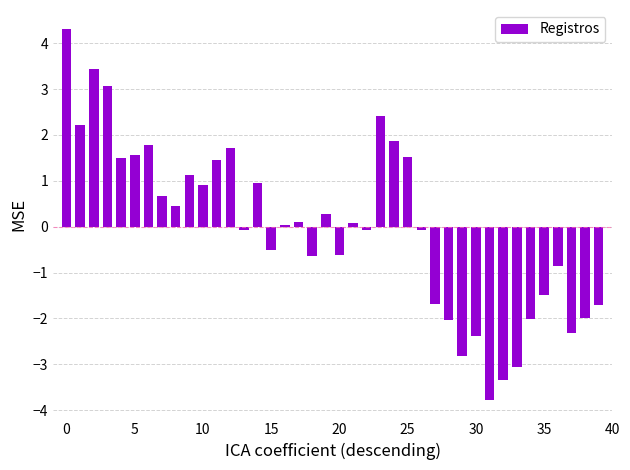

What is the difference between the second highest and second lowest values?

6.8